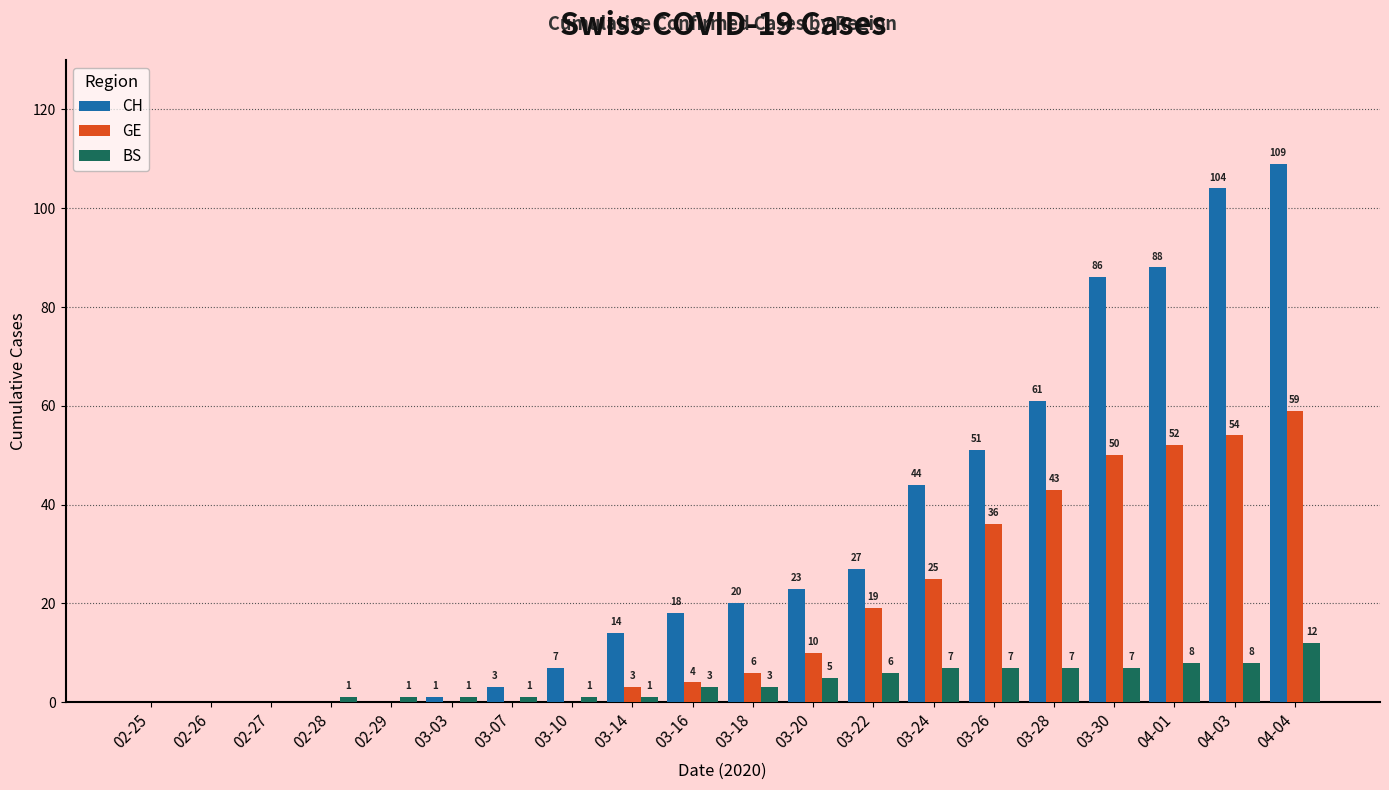

How many values in CH are above zero?

15